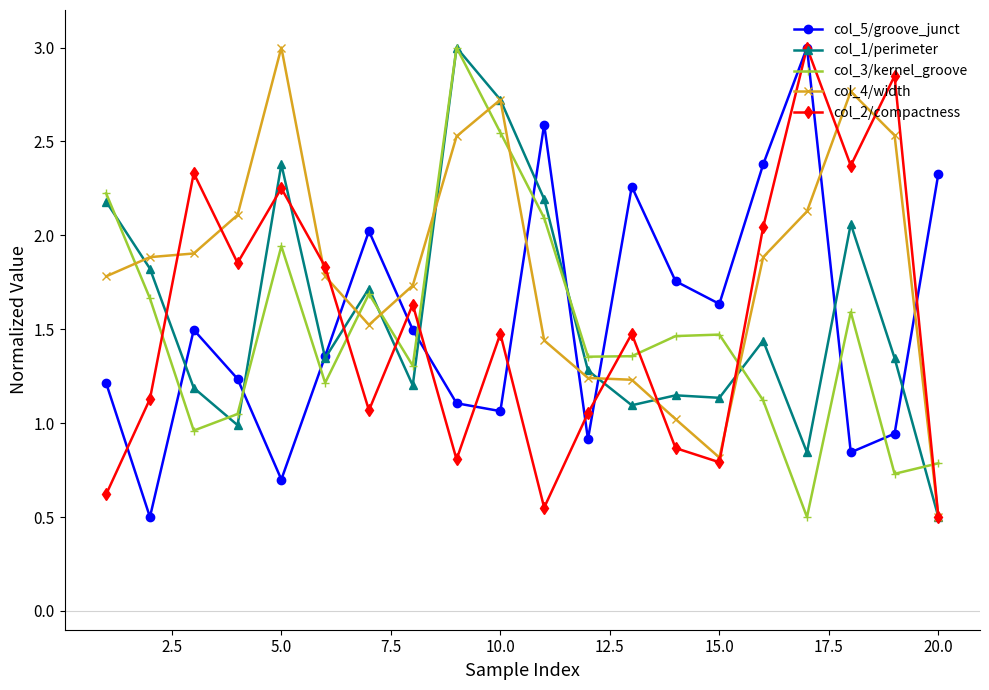

At how many categories does at least one series exceed 0?

20